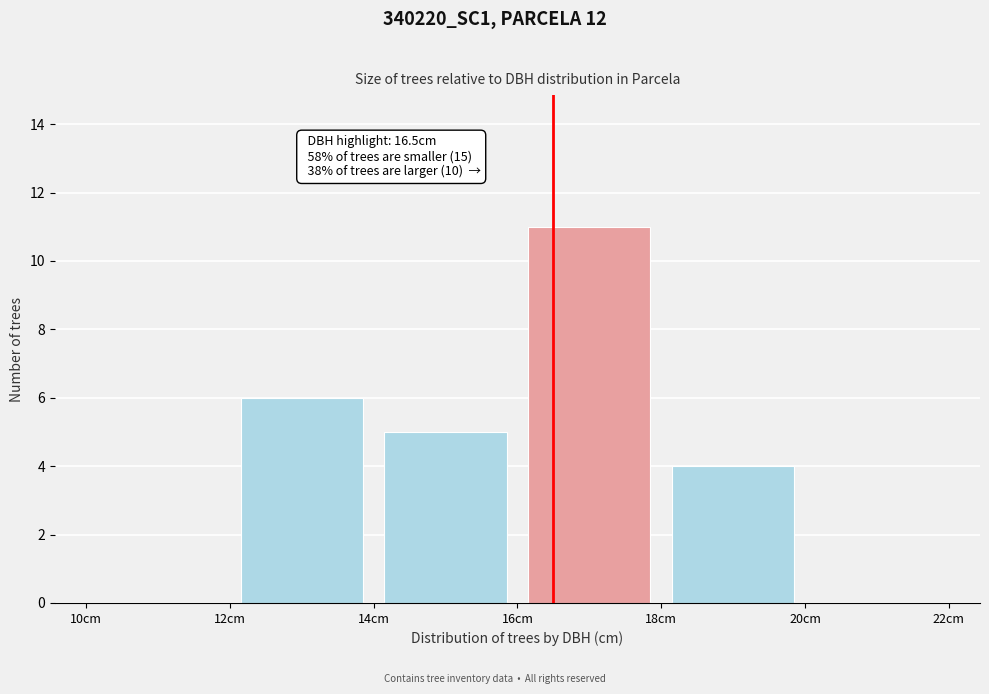

Over which range of the x-axis is the bar tallest?

16 to 18